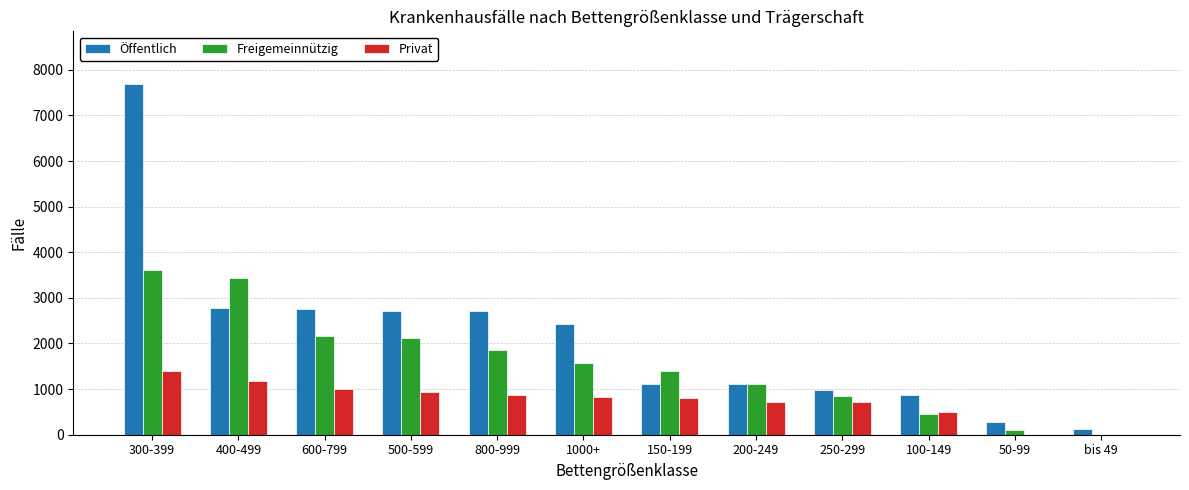

Are the bars grouped side by side (vs. stacked)?

Yes